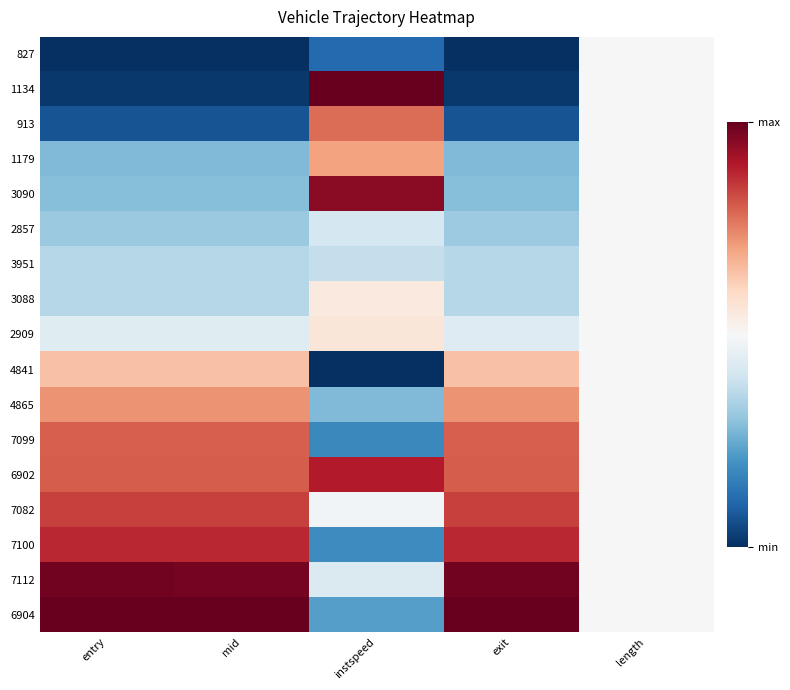

At which category does the chart reach its minimum across all series?

entry